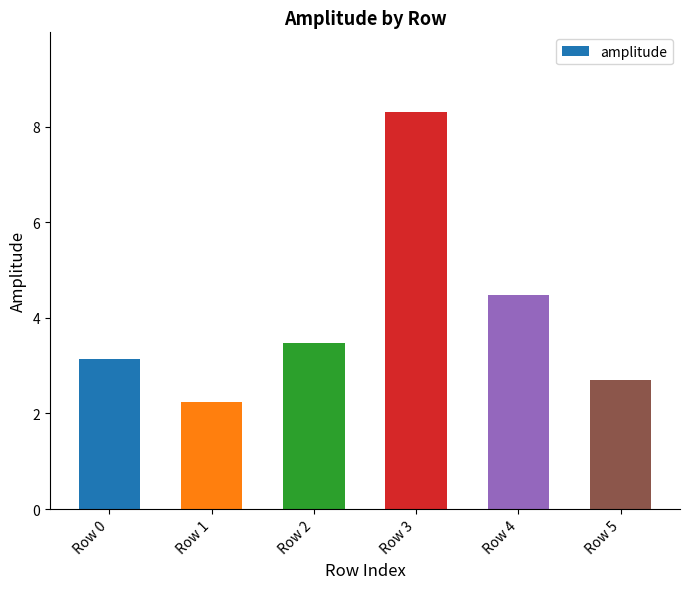

What is the ratio of the value at Row 1 to the value at Row 3?

0.3